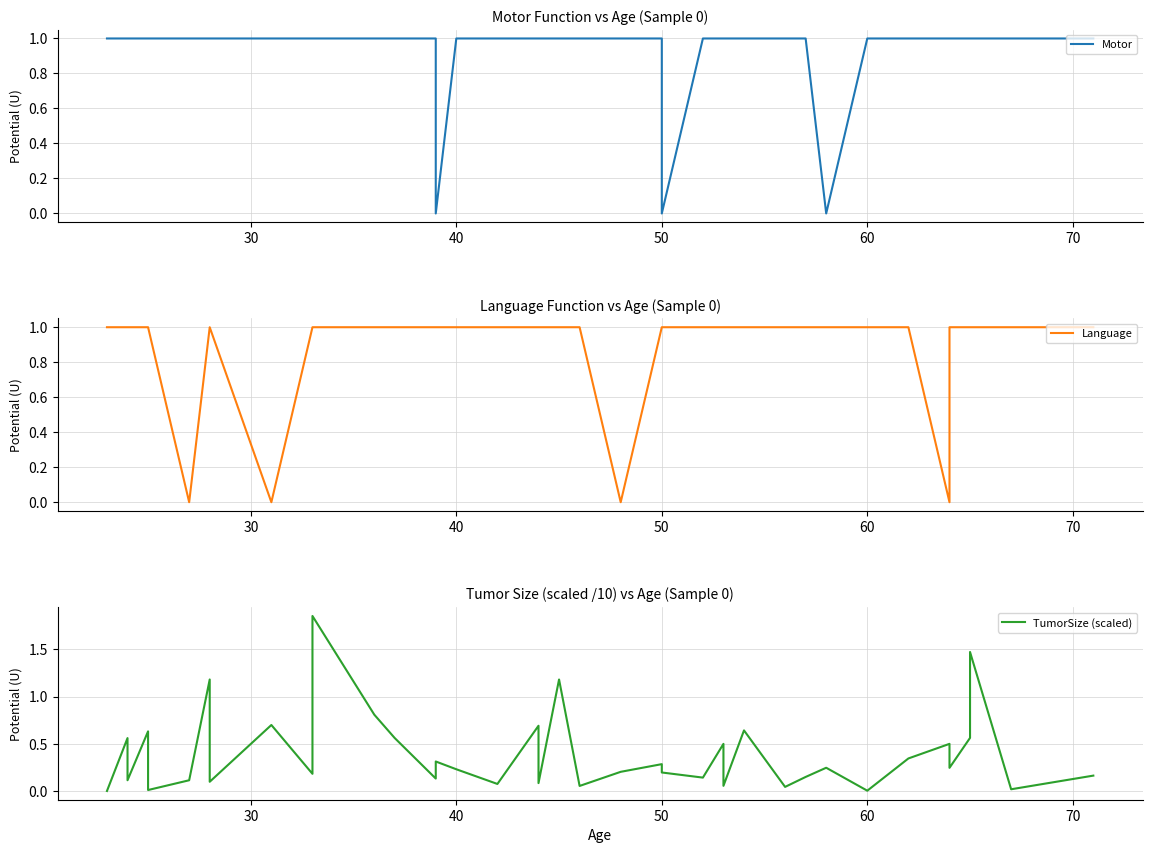

How many interior local valleys does the TumorSize (scaled) series have?

14